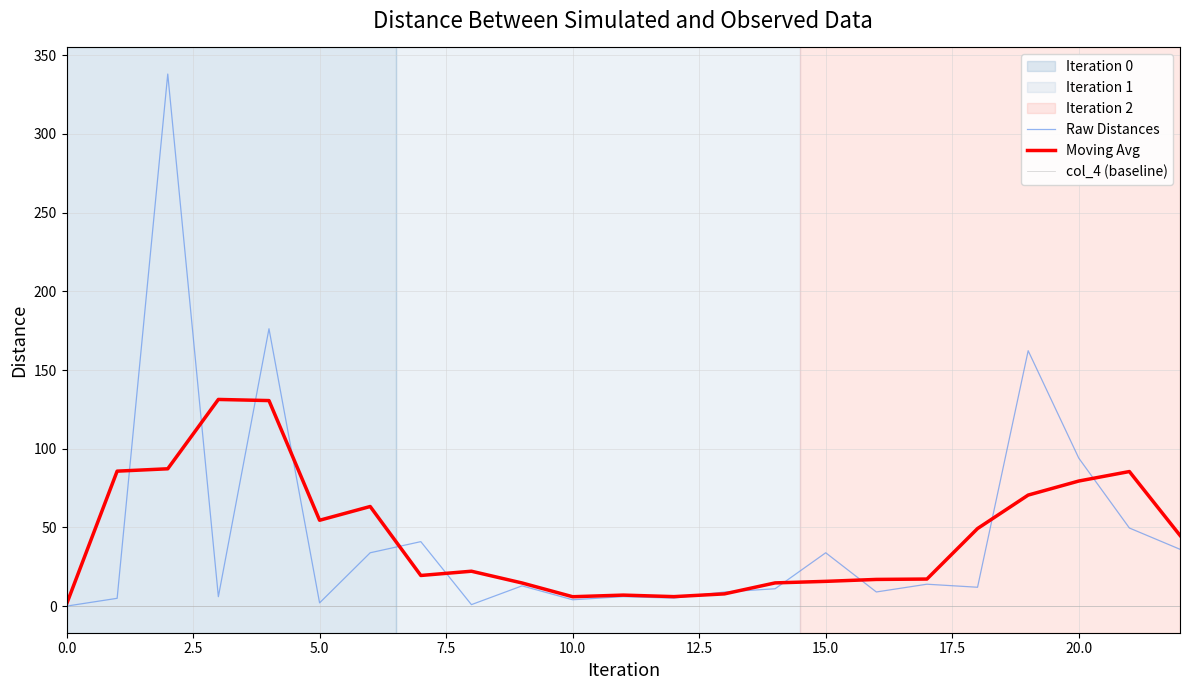

At how many categories does at least one series exceed 206?

1